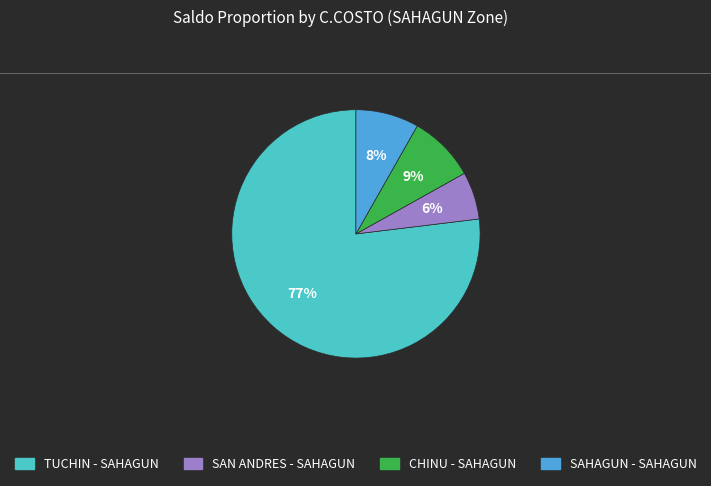

Does any single category account for the majority?

Yes